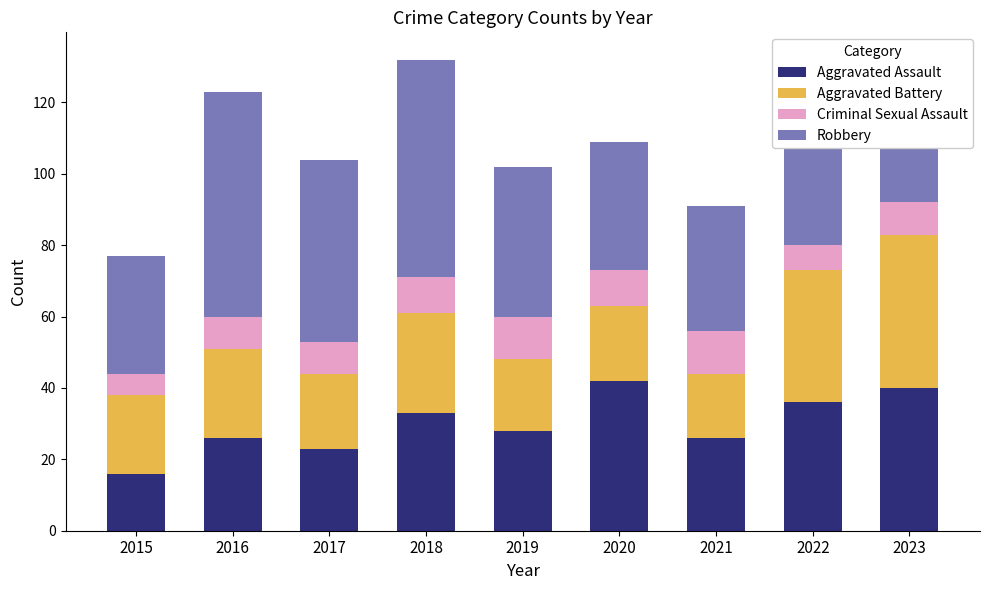

What is the value of the Aggravated Assault bar at the 8th from the left?

36